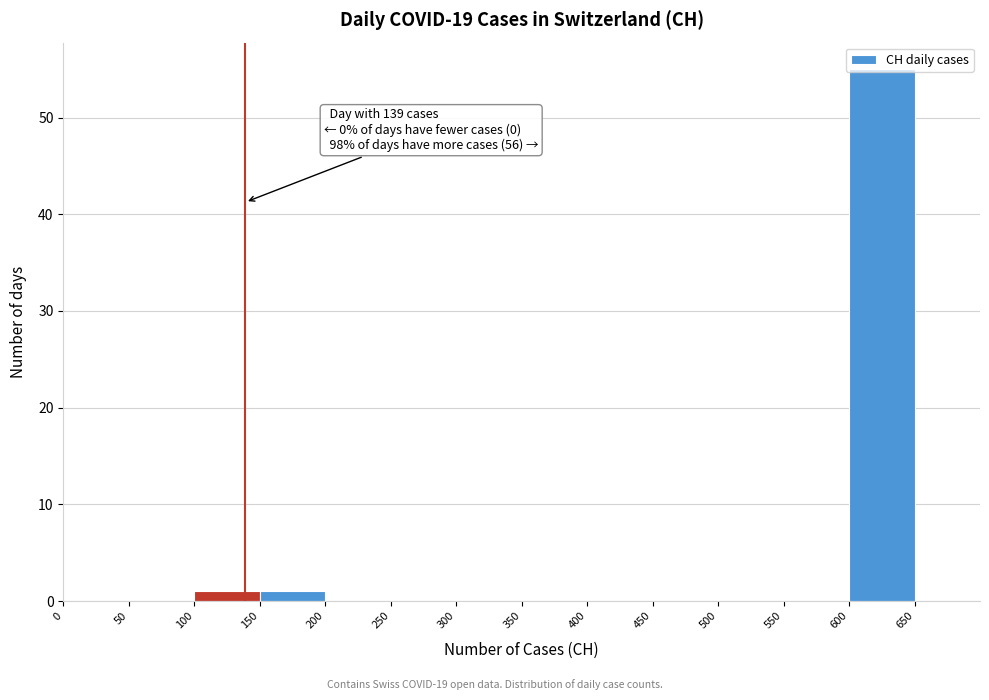

Which range on the x-axis has the tallest bar?

600 to 650